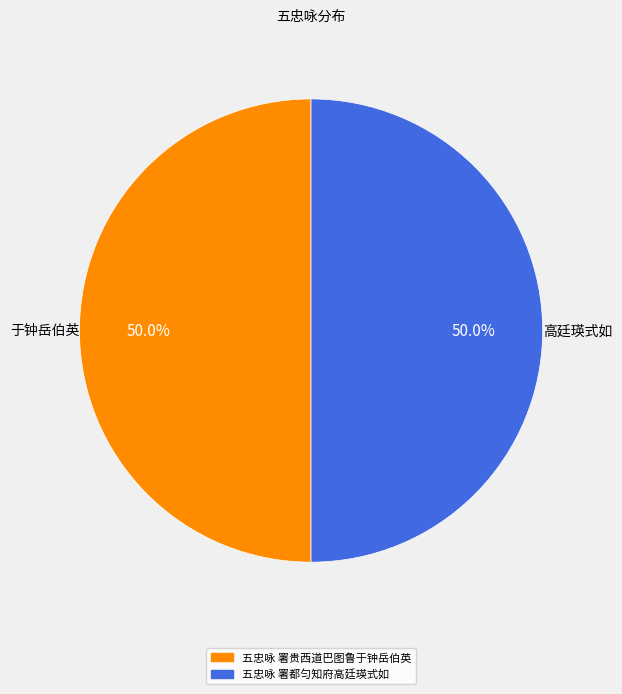

What percentage is the 五忠咏 署都匀知府高廷瑛式如 slice, to the nearest percent?

50%